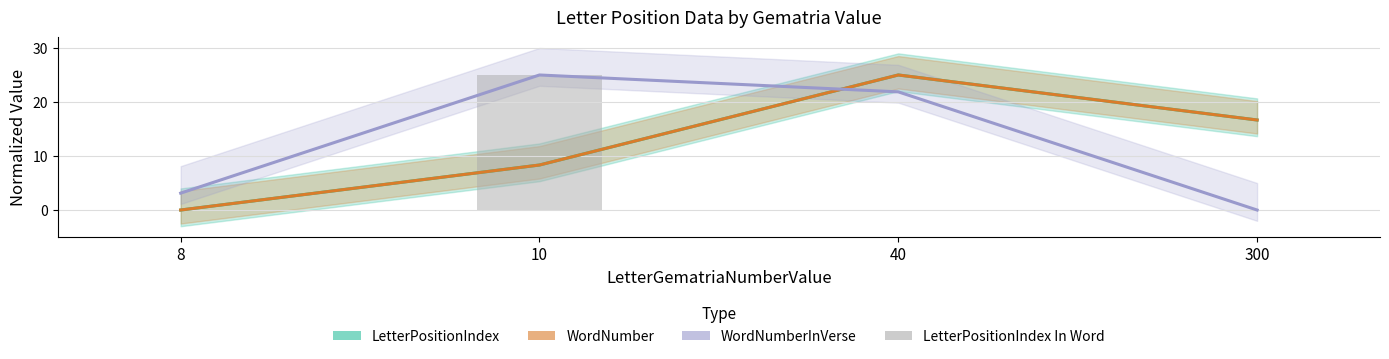

At which label does WordNumberInVerse reach its minimum?

300